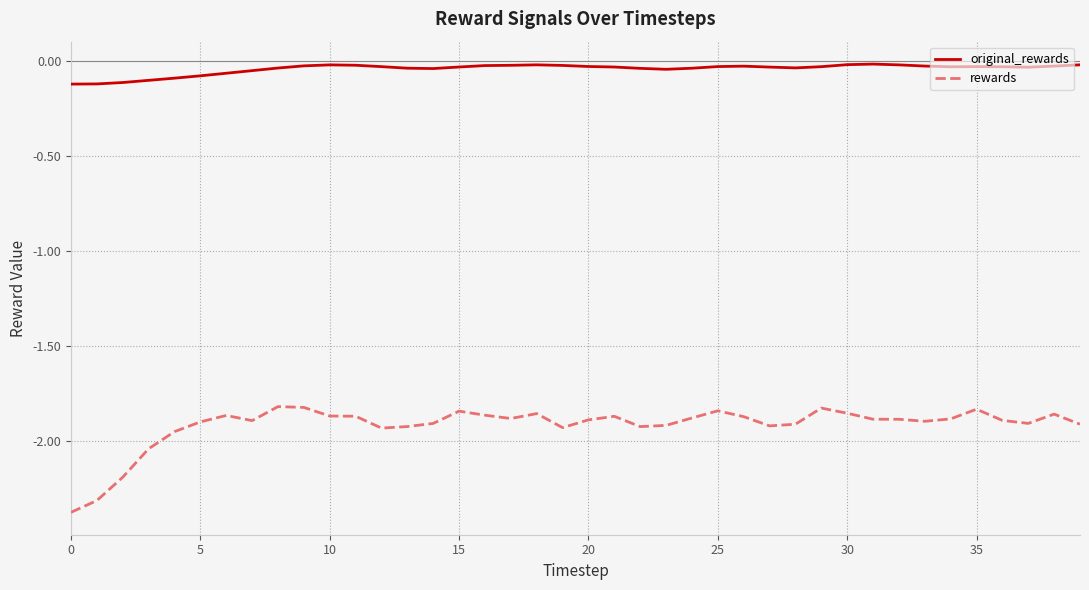

Rank the series by their maximum value, from lowest to highest.

rewards, original_rewards